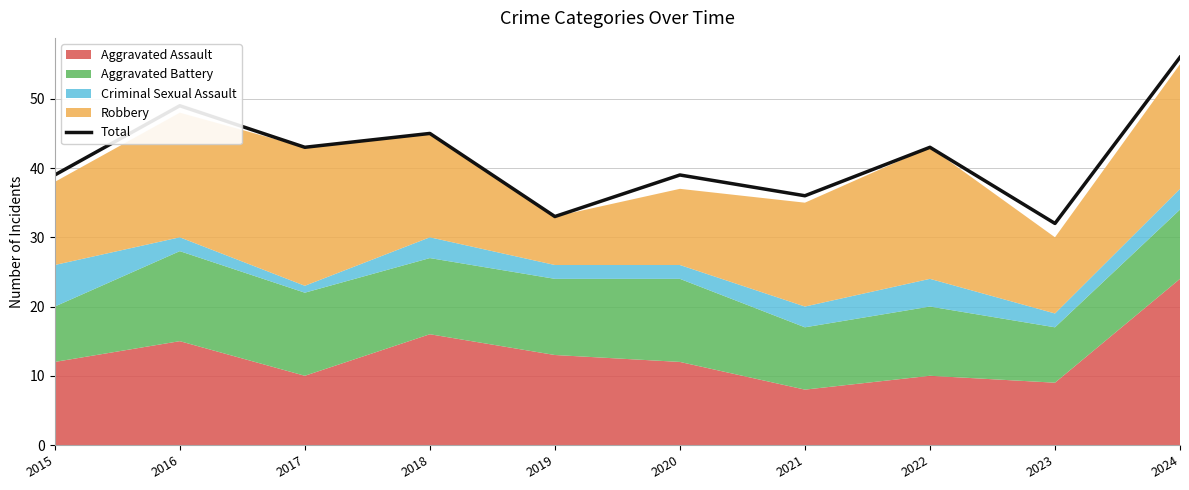

List the labels in order of value, smallest first.

2023, 2019, 2021, 2015, 2020, 2017, 2022, 2018, 2016, 2024